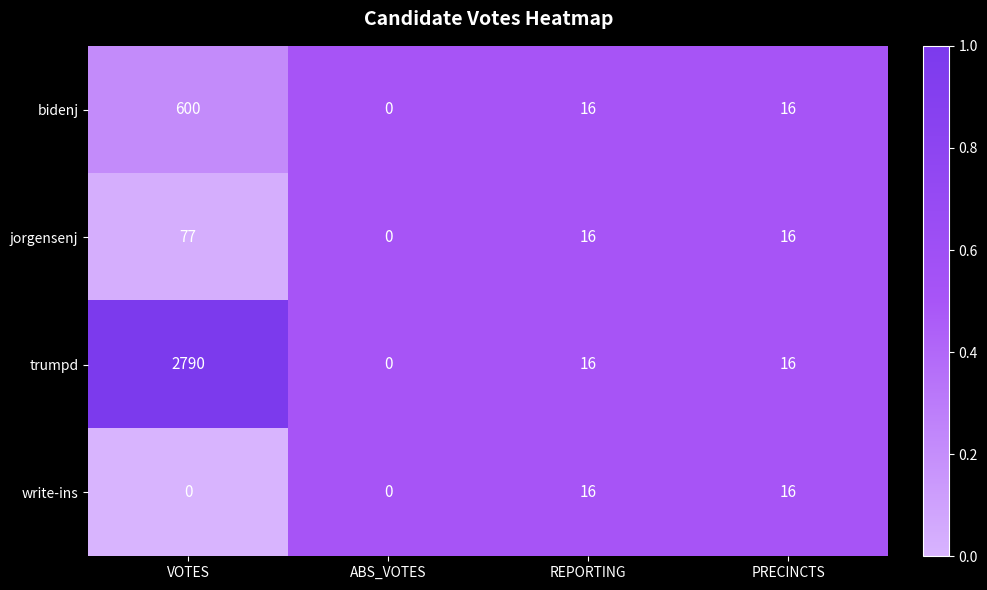

What is the sum of all bidenj values?

632